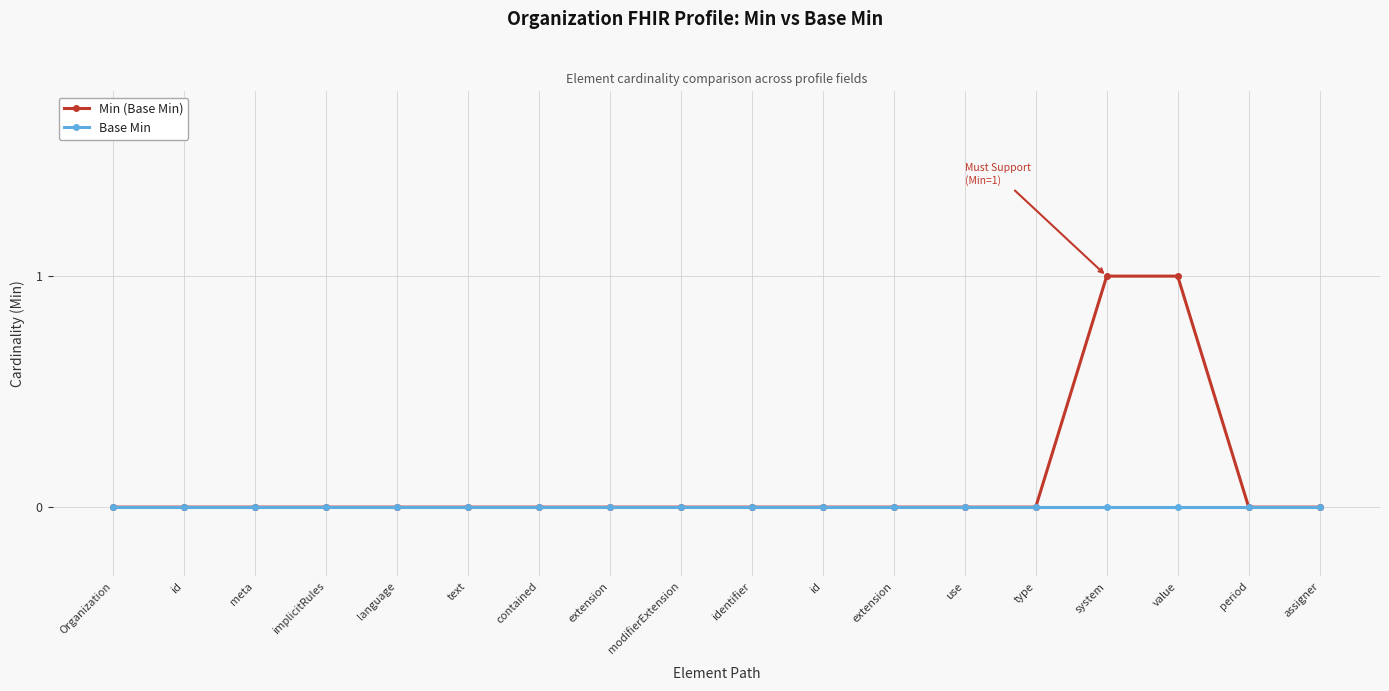

Rank the categories by Base Min value from highest to lowest.

Organization, id, meta, implicitRules, language, text, contained, extension, modifierExtension, identifier, id, extension, use, type, system, value, period, assigner